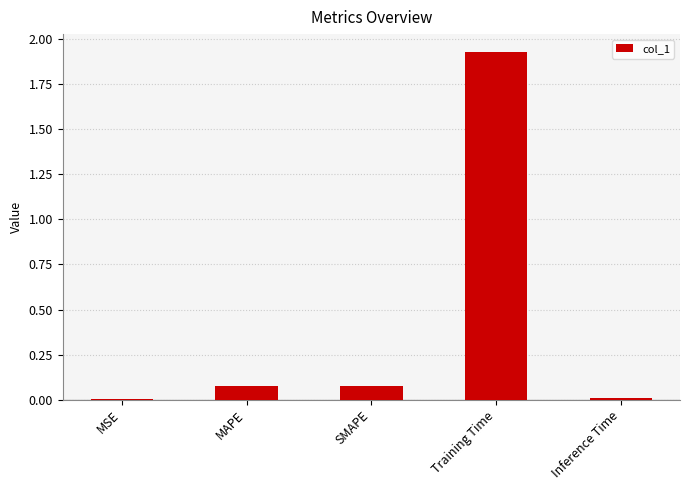

What is the sum of all values?

2.1